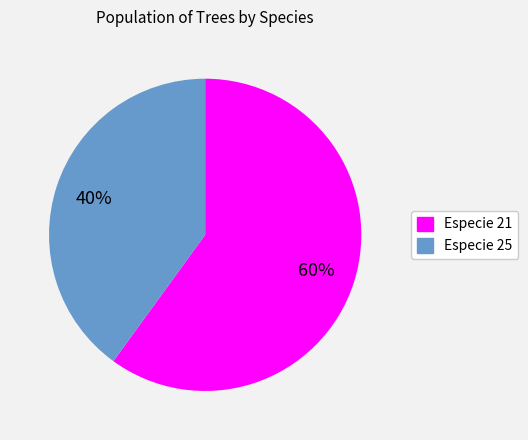

To the nearest percent, what is the difference between the largest and smallest slice percentages?

20%